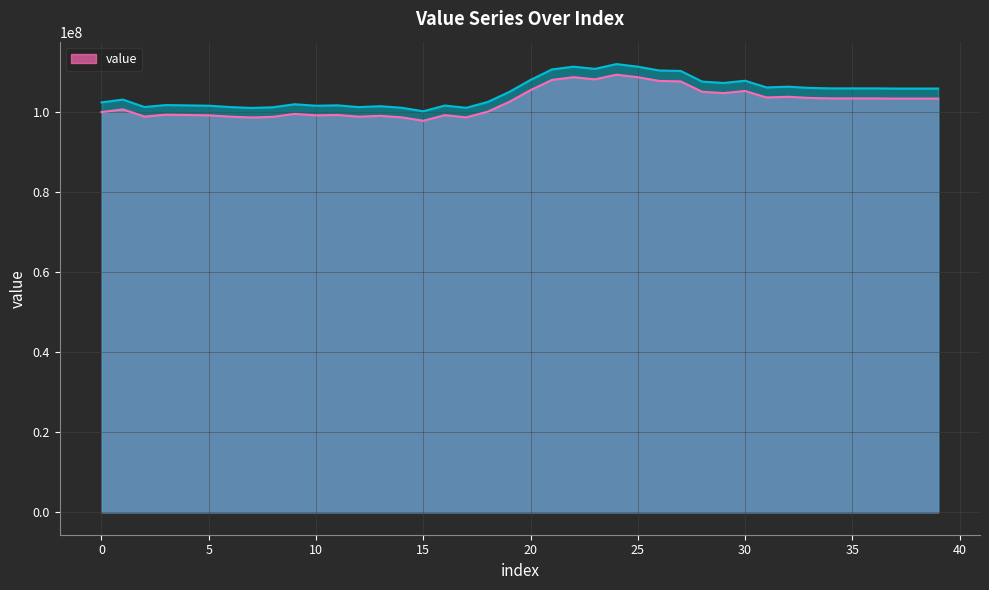

What is the minimum value for value?

97828595.0